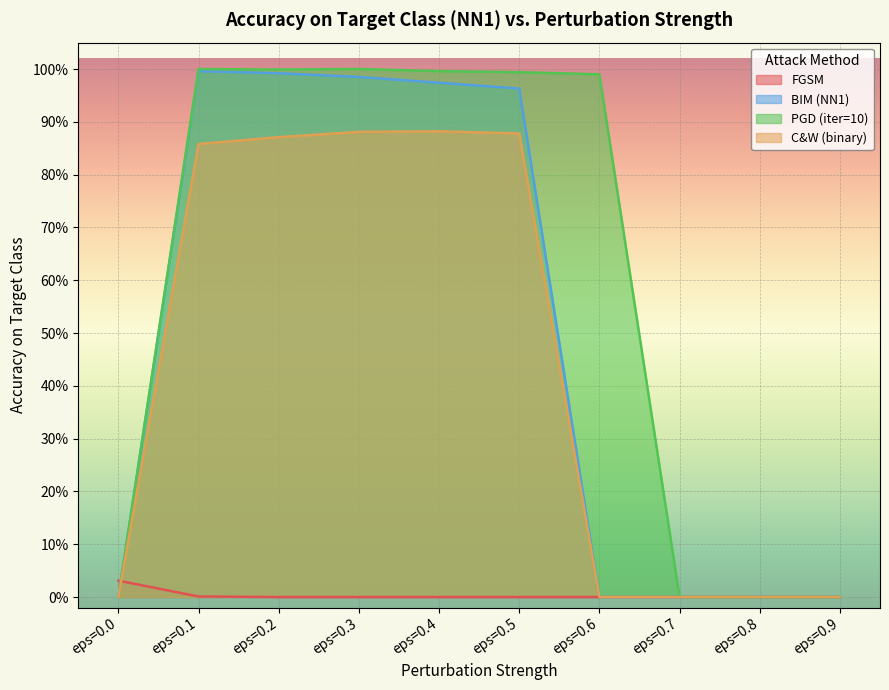

Between eps=0.4 and eps=0.0, which is larger?

eps=0.0